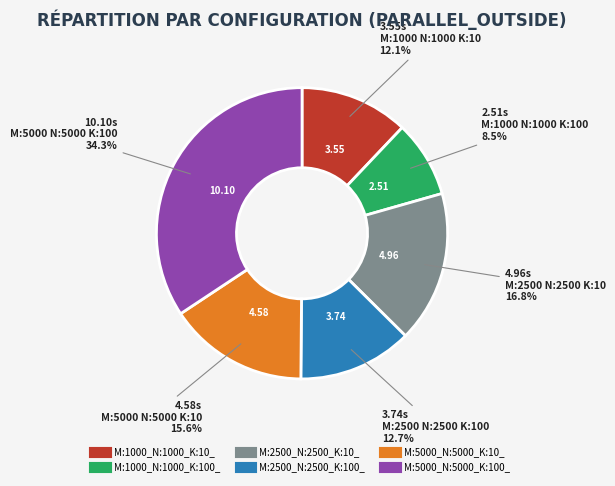

To the nearest percent, what percentage of the pie is M:2500_N:2500_K:10_?

17%